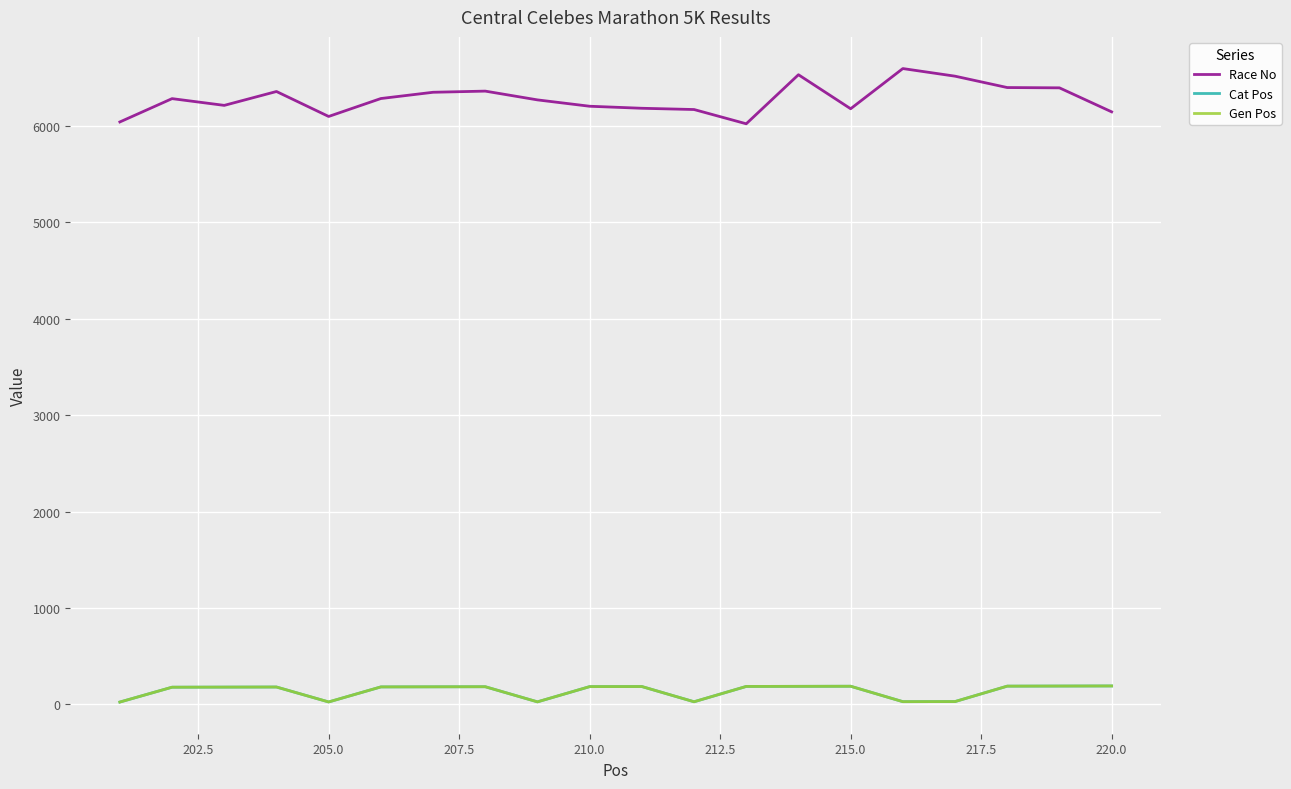

Does the chart have visible grid lines?

Yes